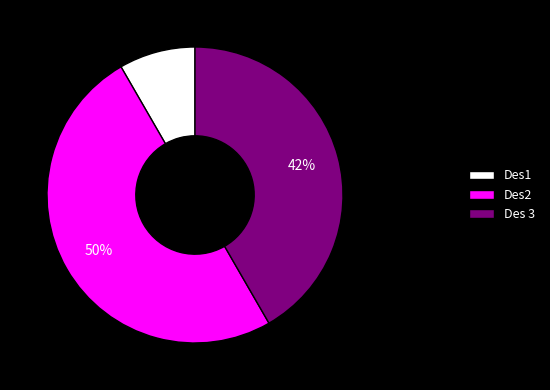

Rank the categories by value from highest to lowest.

Des2, Des 3, Des1